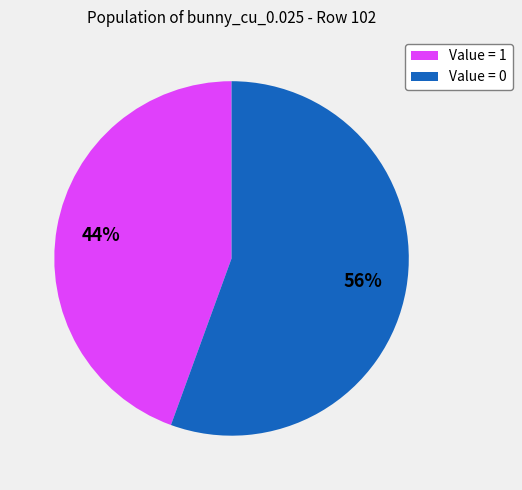

To the nearest percent, what is the combined percentage of Value = 0 and Value = 1?

100%